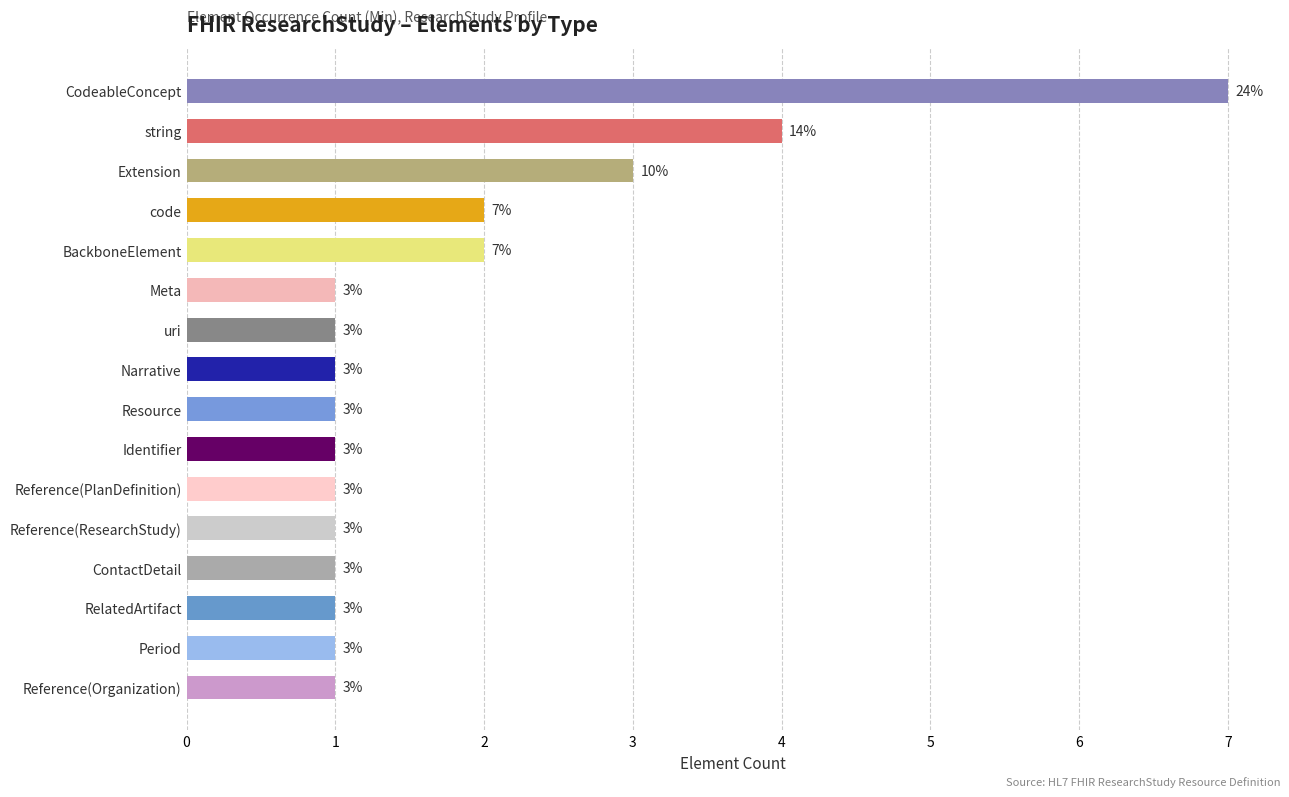

Are the bars grouped side by side (vs. stacked)?

No